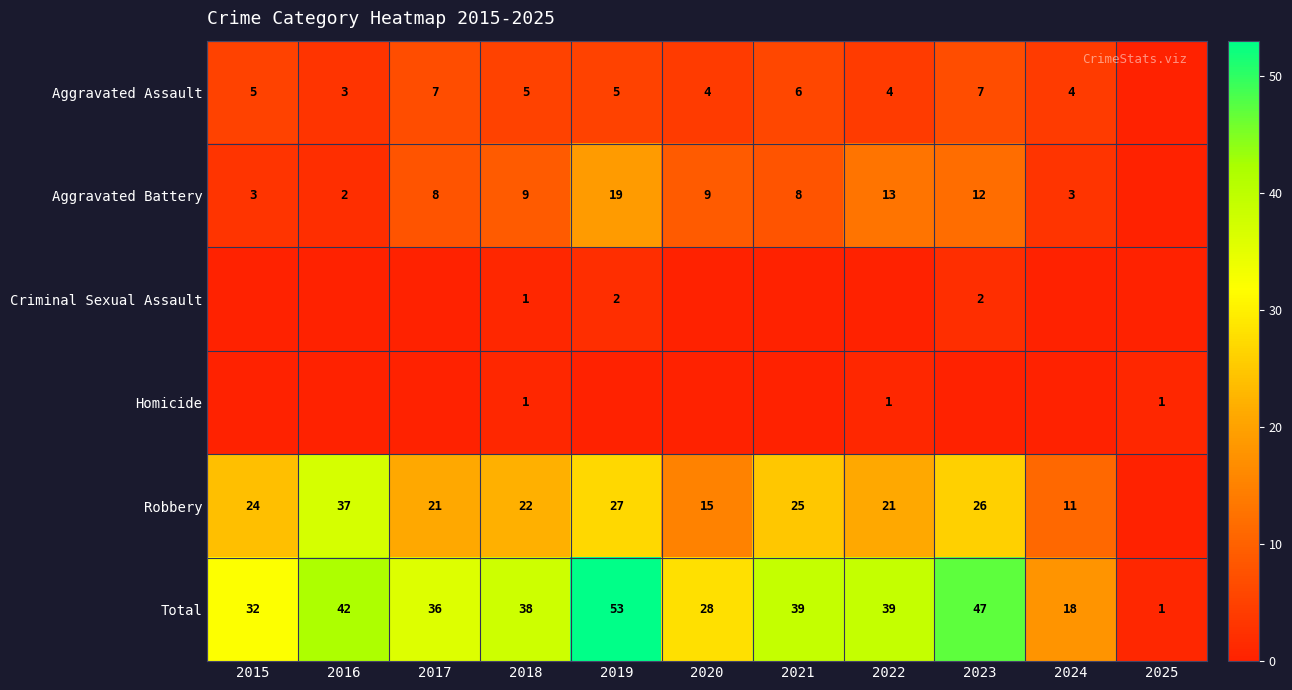

What is the greatest value displayed?

53